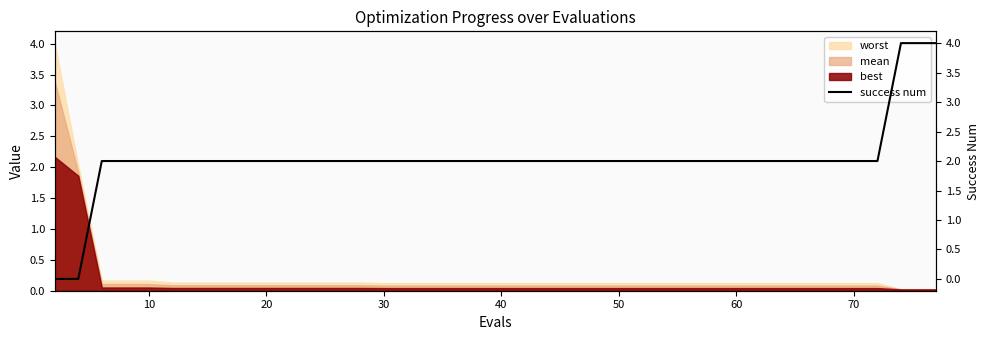

What is the maximum value for best?

2.2